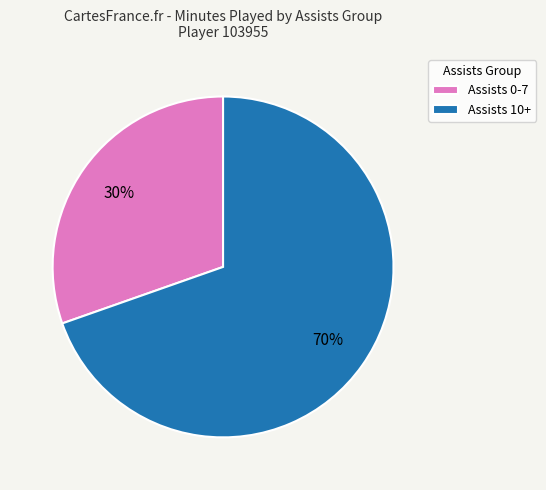

Is it true that Assists 0-7 is 41% of the pie?

False